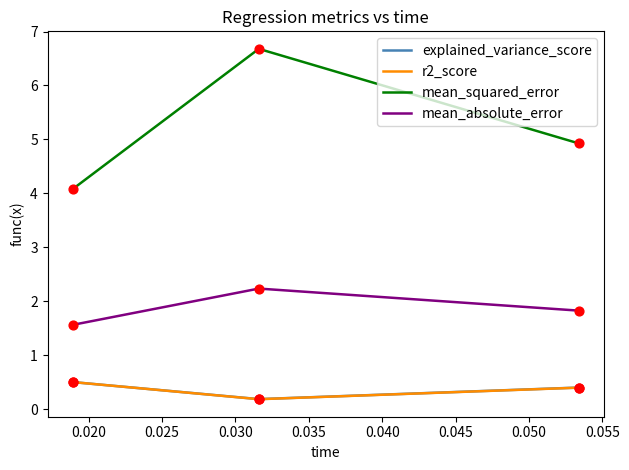

What are all the series names shown in the legend?

explained_variance_score, r2_score, mean_squared_error, mean_absolute_error